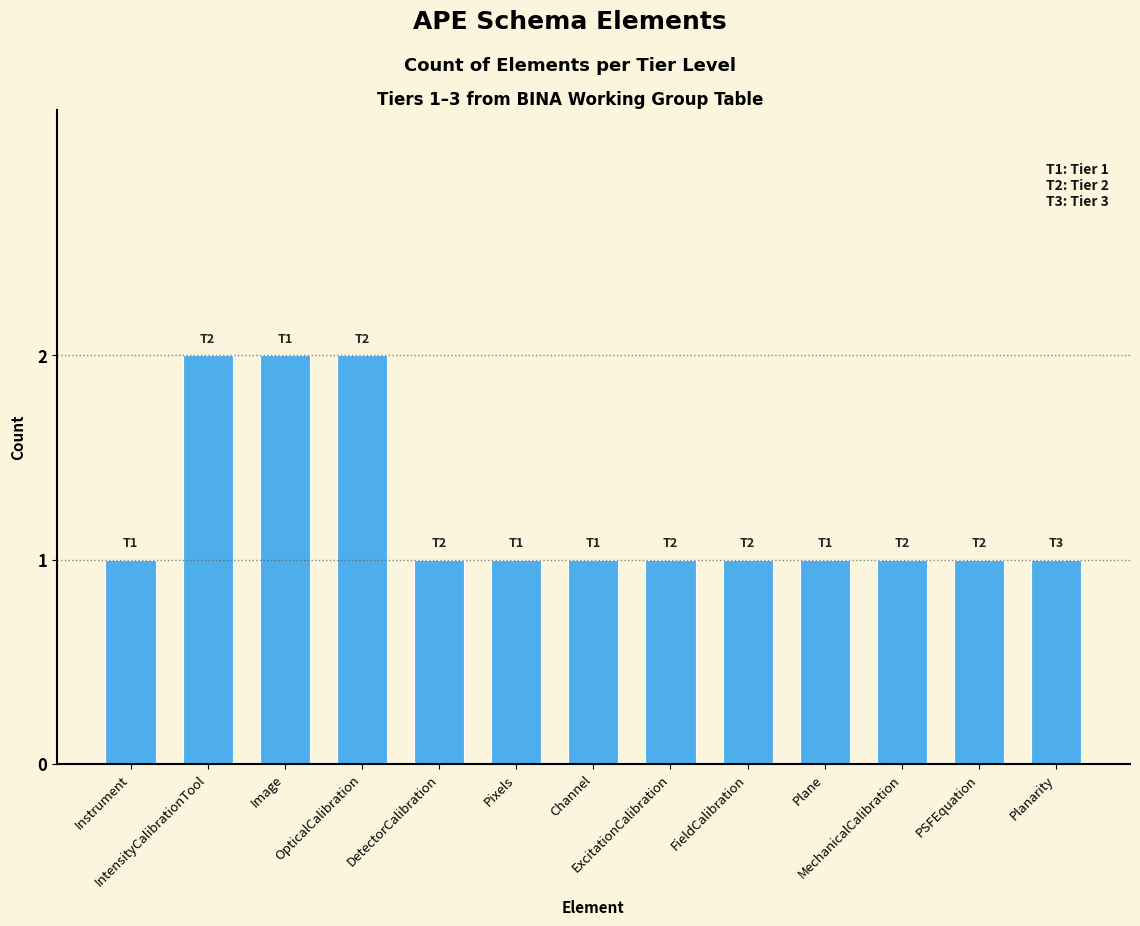

What is the ratio of the value at Instrument to the value at ExcitationCalibration?

1.0